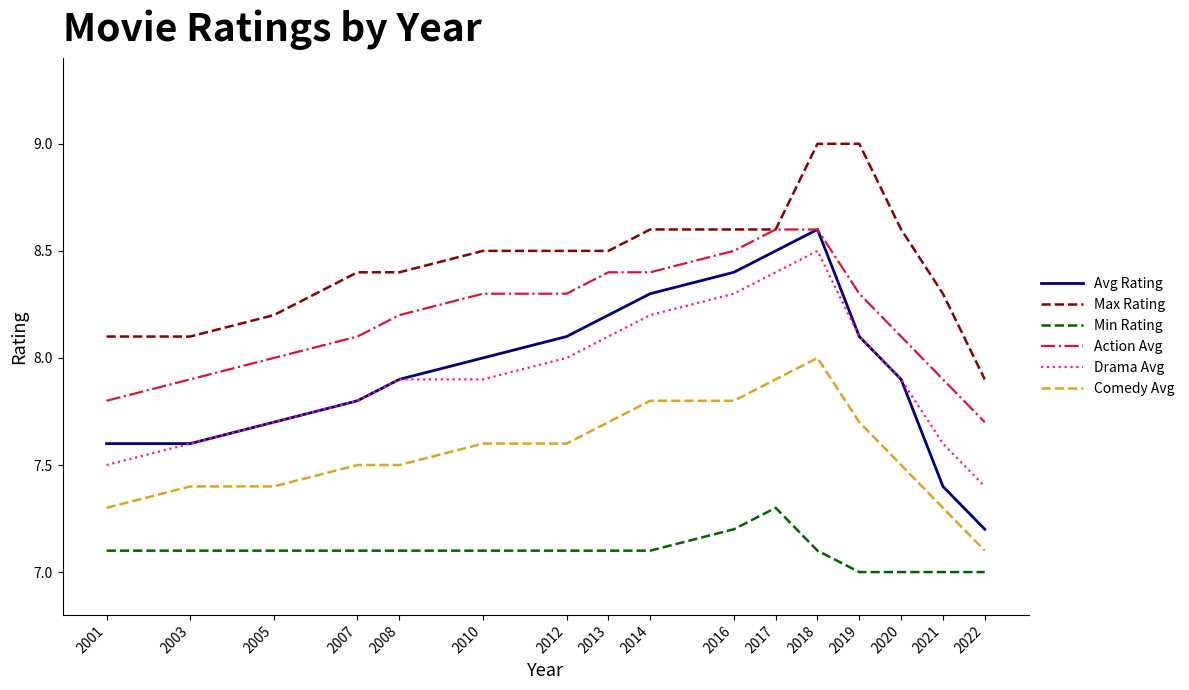

At which category is the sum across all series the highest?

2018